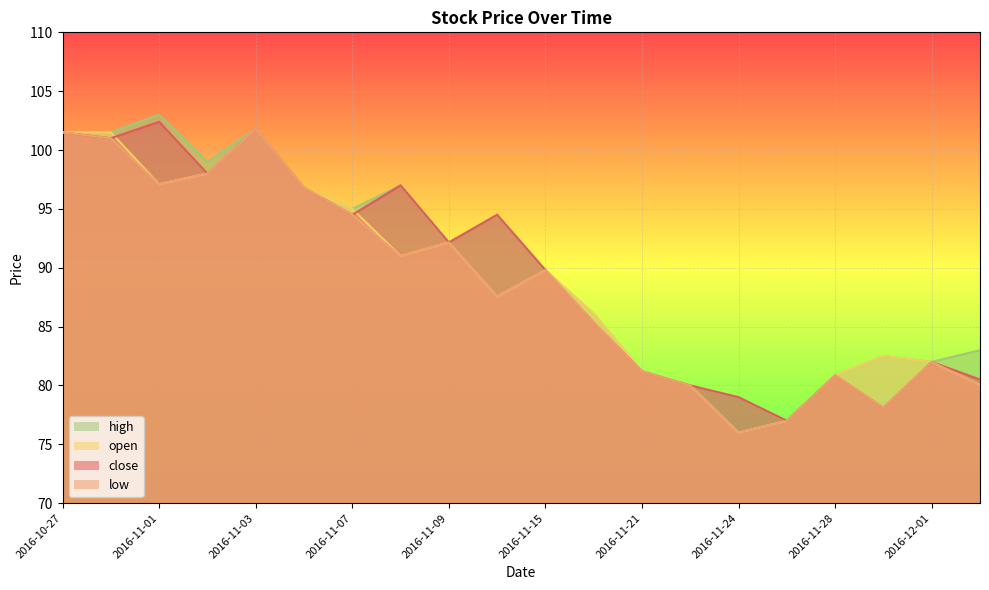

True or false: open has a value of 86.1 at 2016-11-16.

True